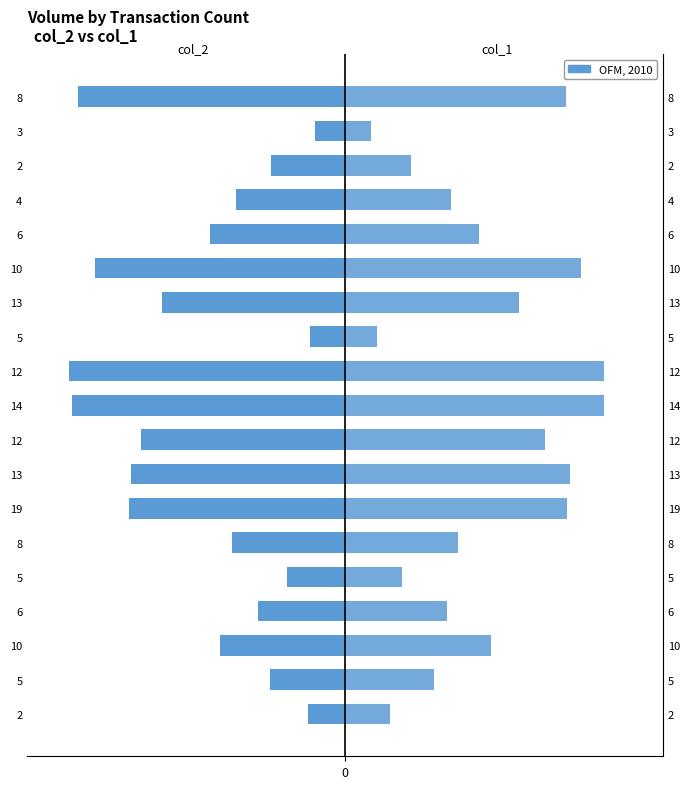

Rank the series by their average value, from lowest to highest.

col_2, col_1 (OFM, 2010)